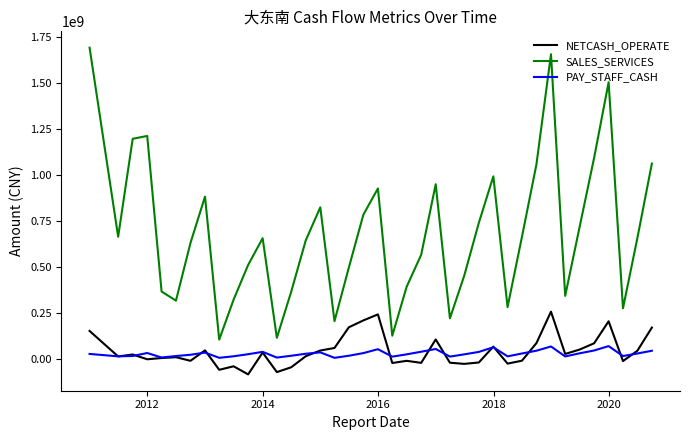

Which series has the widest spread of values?

SALES_SERVICES